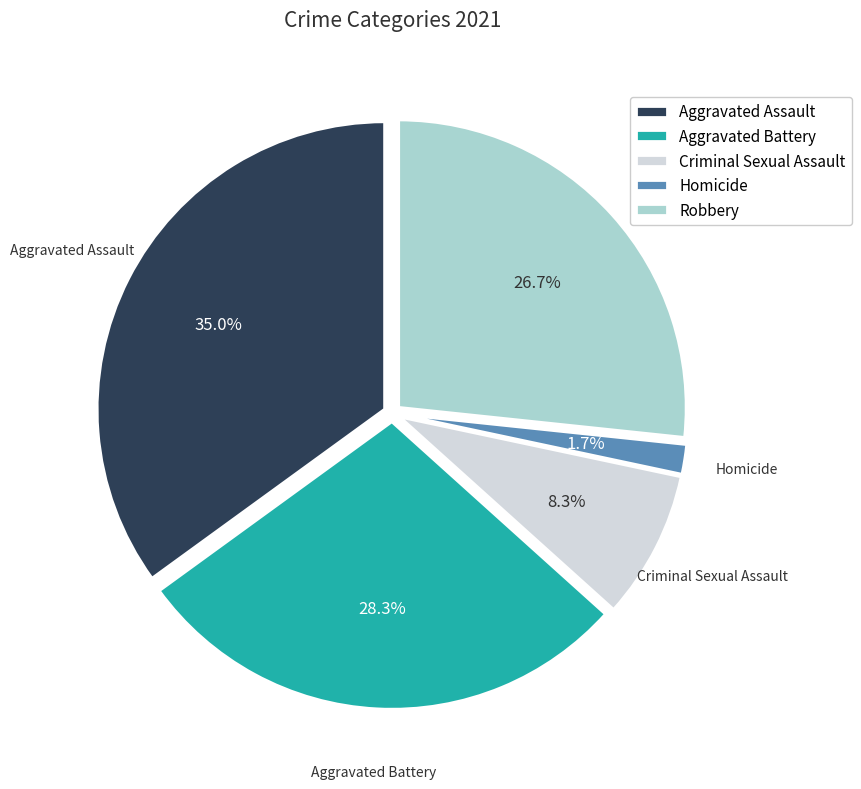

Between Aggravated Assault and Homicide, which is larger?

Aggravated Assault